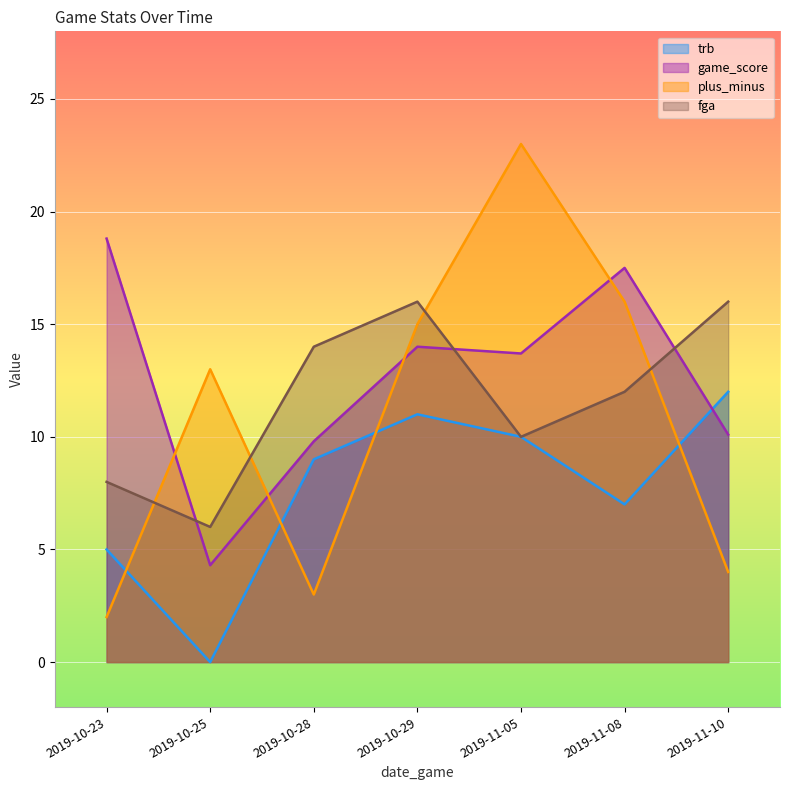

Which series has the largest total across all categories?

game_score